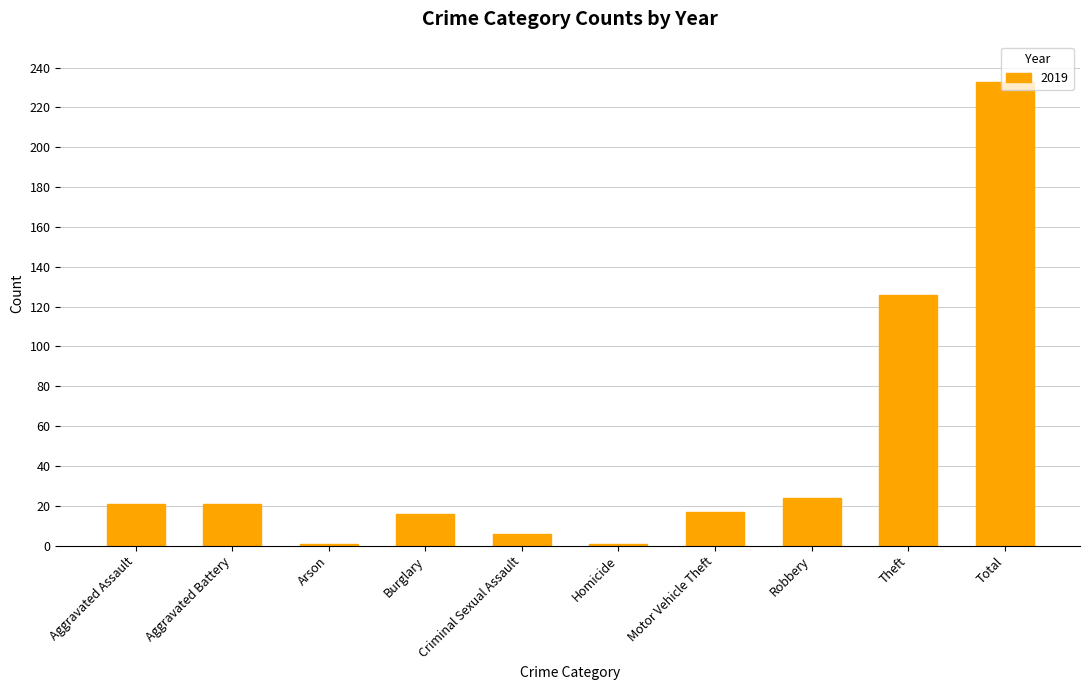

Which has a higher value, Arson or Aggravated Battery?

Aggravated Battery